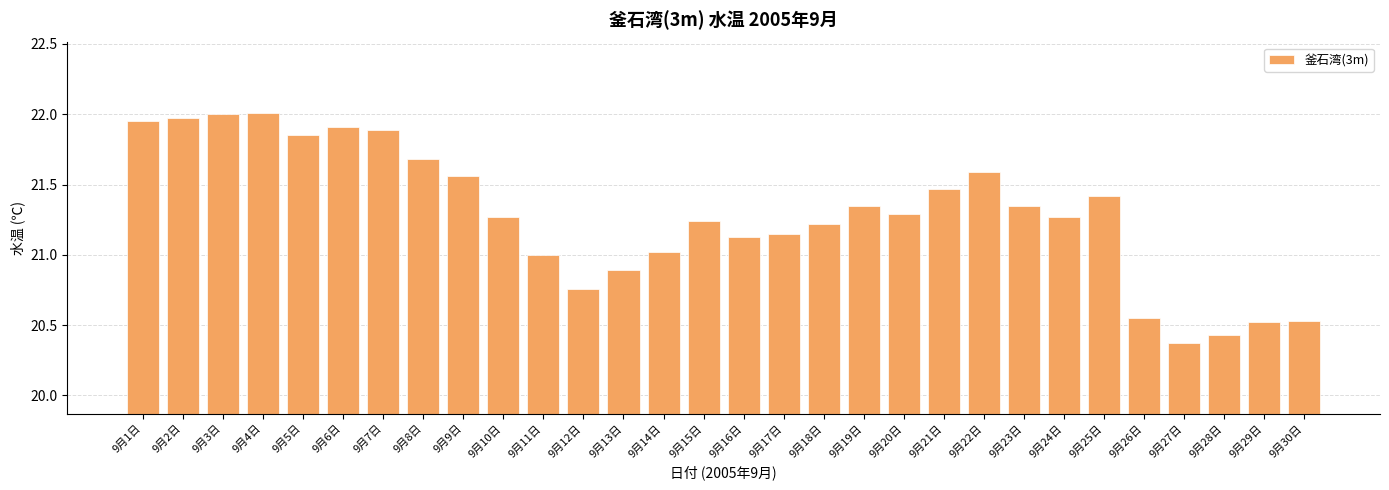

What is the difference between the maximum and second lowest values?

1.6